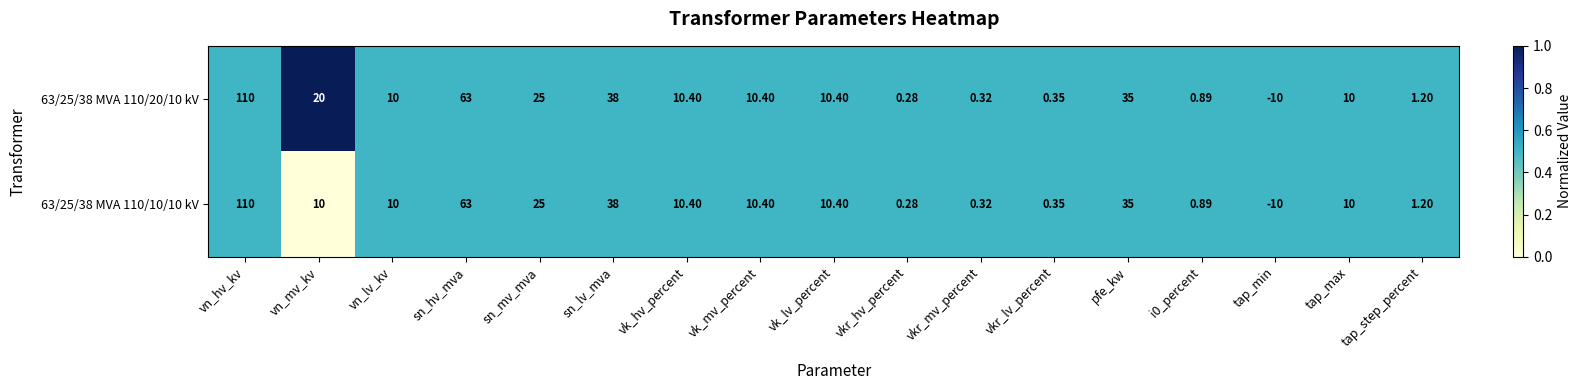

Which label corresponds to the smallest value in the chart?

tap_min